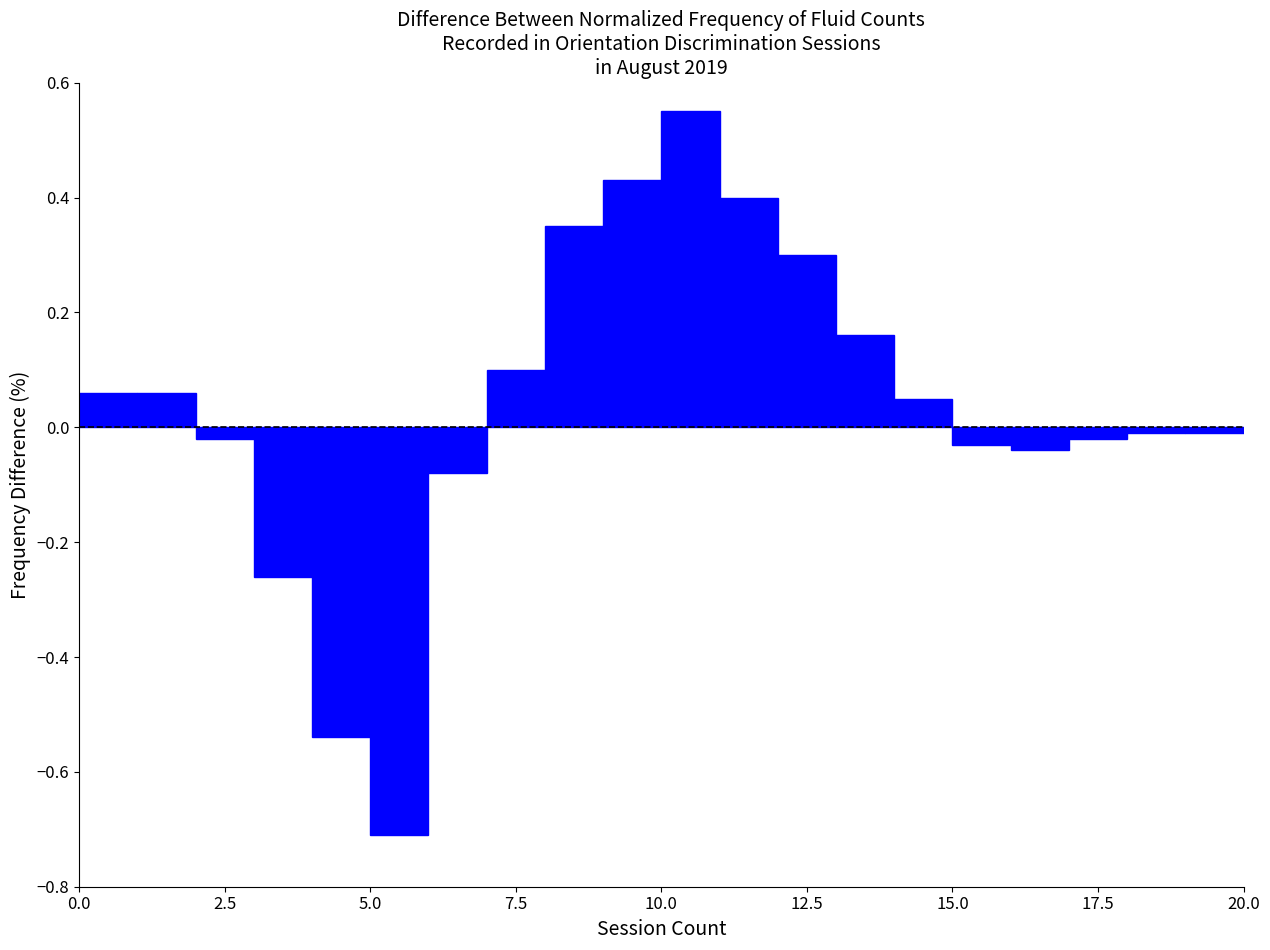

Read against the x-axis, roughly where is the centre of the tallest bar?

10.5